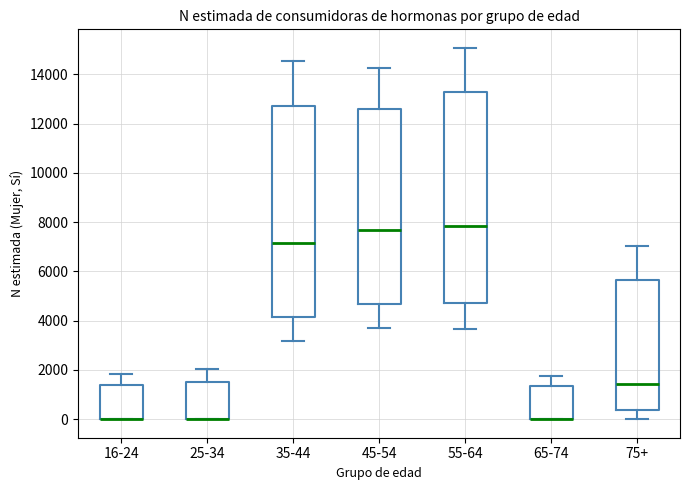

Reading left to right, read every box against the y-axis: the position of its median line, the range the box covers, and the ends of its whiskers. The values are not printed on the chart, so give them approximately, as read against the axis.

16-24: median 0 (drawn on the box's lower edge), box 0 to 1400, whiskers 0 to 1800
25-34: median 0 (drawn on the box's lower edge), box 0 to 1600, whiskers 0 to 2000
35-44: median 7200, box 4200 to 12800, whiskers 3200 to 14600
45-54: median 7600, box 4600 to 12600, whiskers 3600 to 14200
55-64: median 7800, box 4800 to 13200, whiskers 3600 to 15000
65-74: median 0 (drawn on the box's lower edge), box 0 to 1400, whiskers 0 to 1800
75+: median 1400, box 400 to 5600, whiskers 0 to 7000